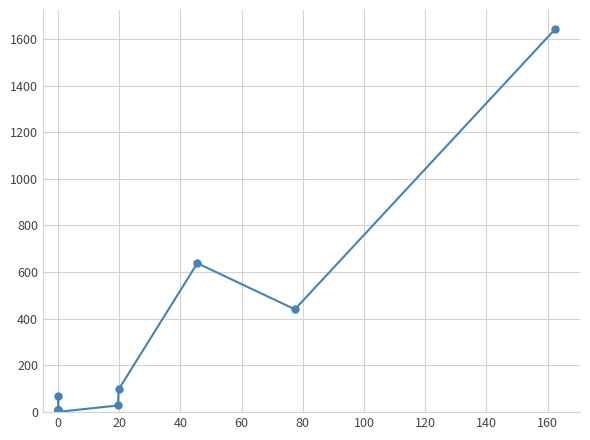

What is the smallest value displayed?

0.1